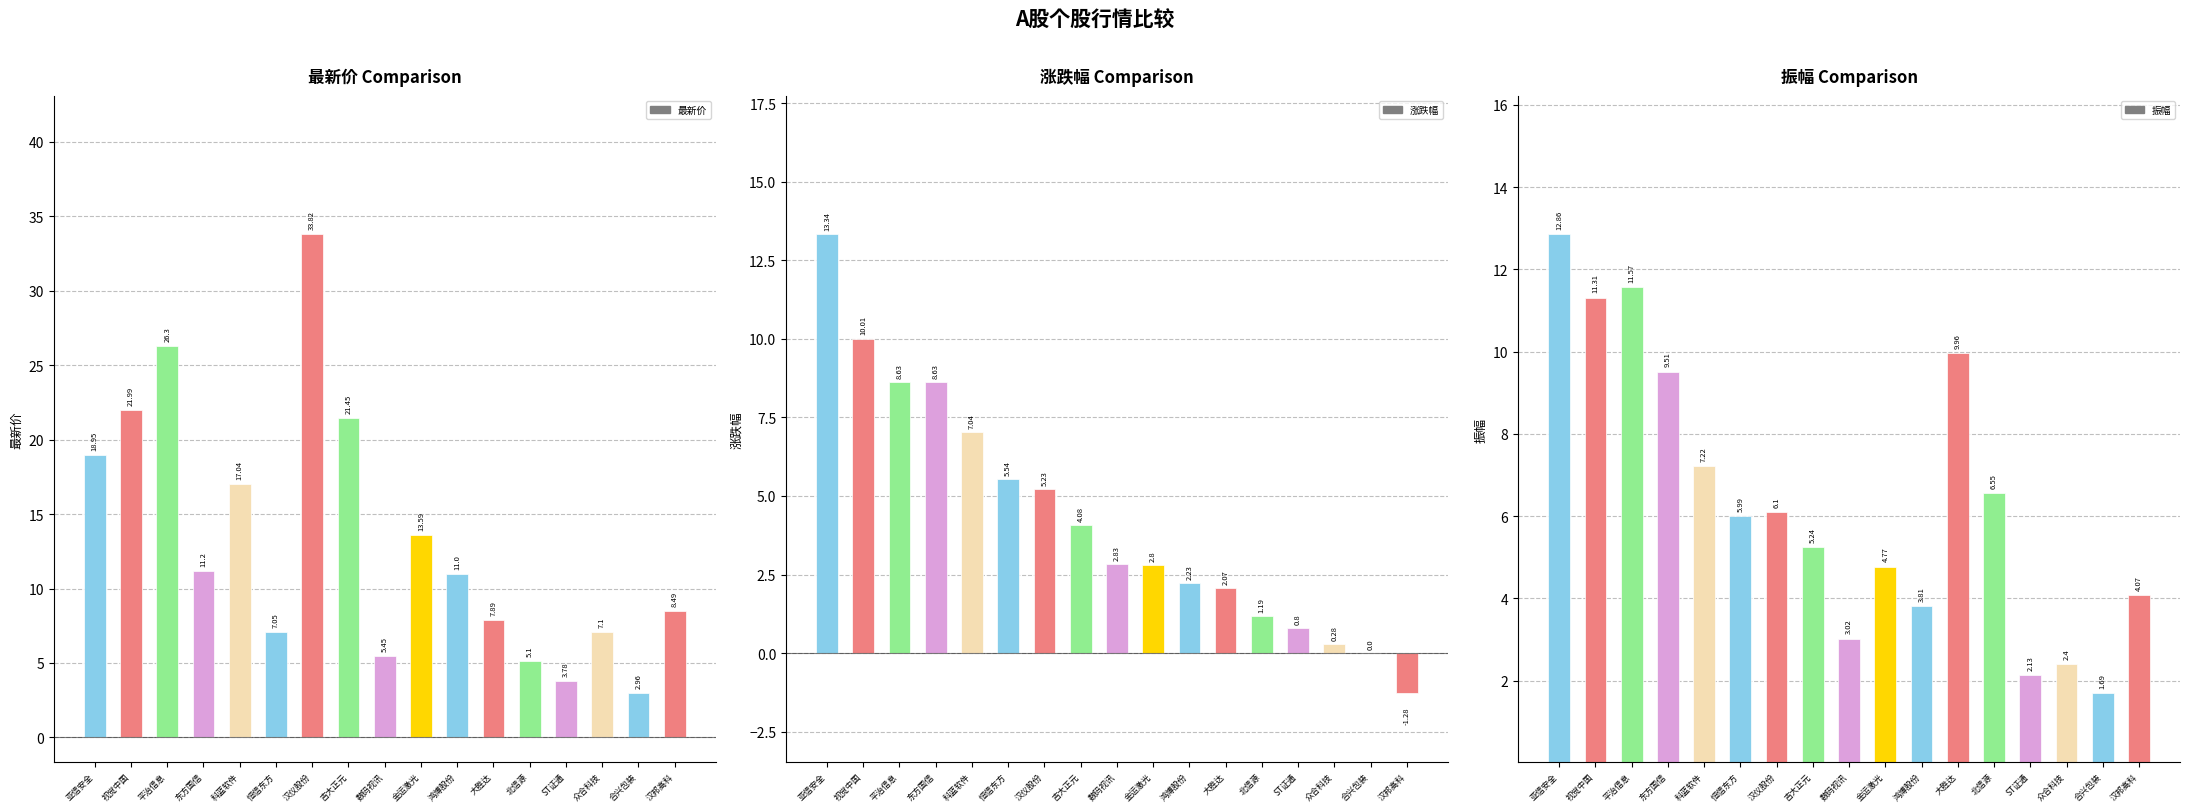

How many bars are there in total?

51